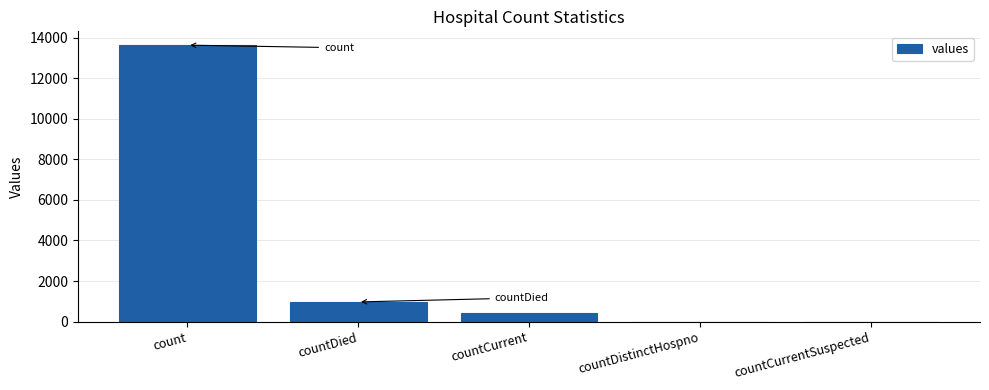

At which category does the chart reach its peak across all series?

count